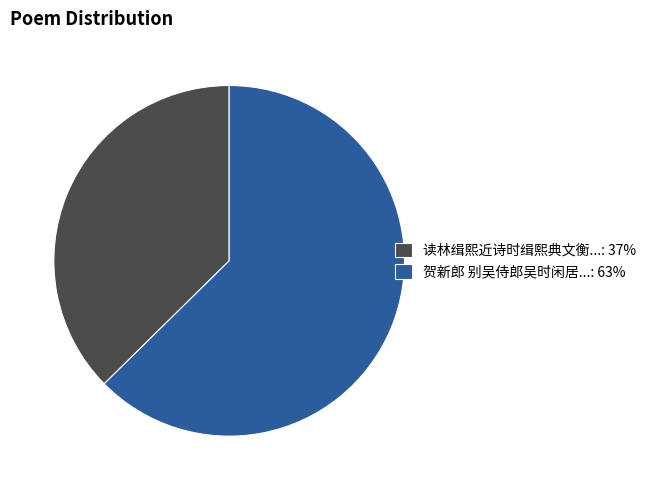

True or false: 贺新郎 别吴侍郎吴时闲居...: 63% accounts for 63% of the total.

True